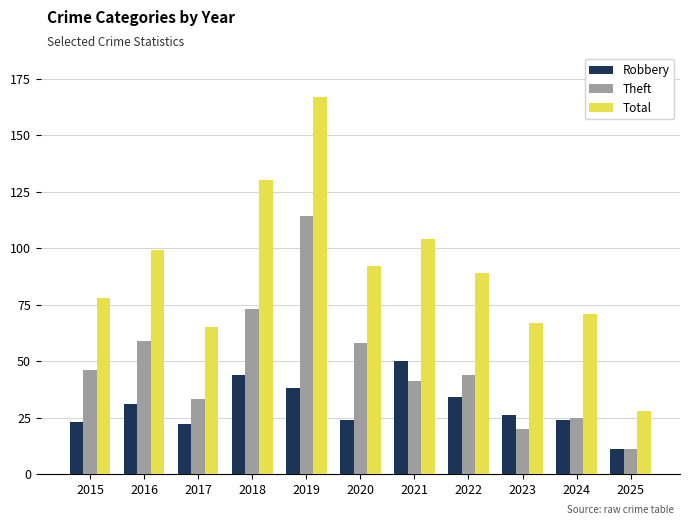

Rank the series by their maximum value, from lowest to highest.

Robbery, Theft, Total